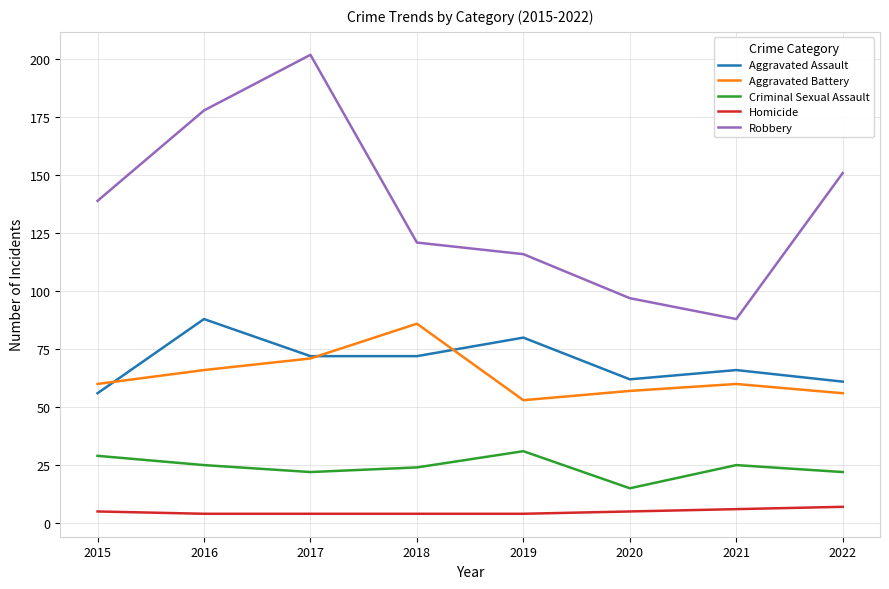

What is the difference between the highest and lowest values at 2018?

117